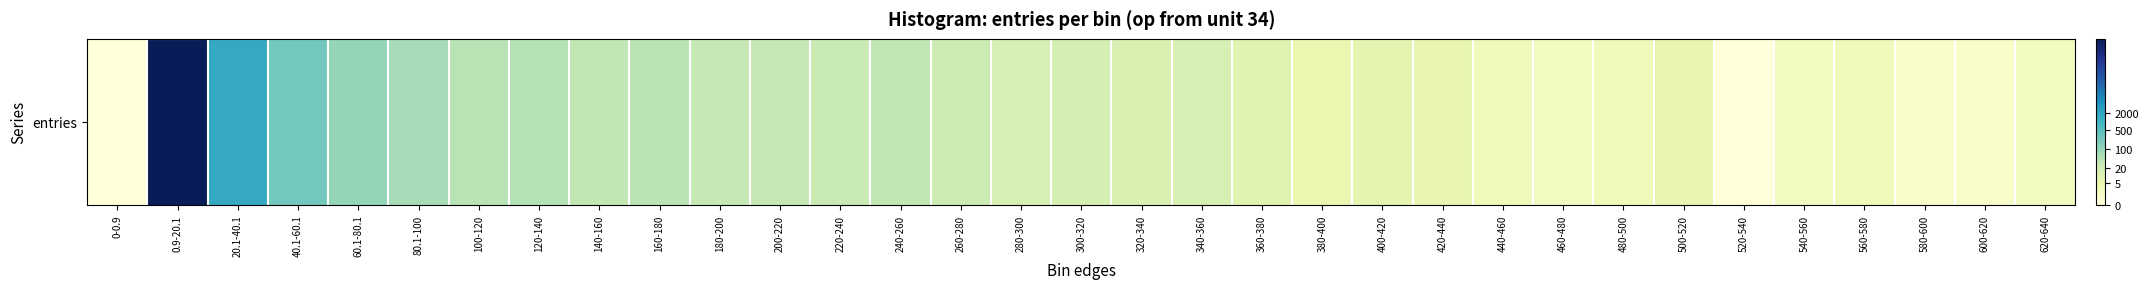

The chart shows a value of 3.5 at 200-220. True or false?

True